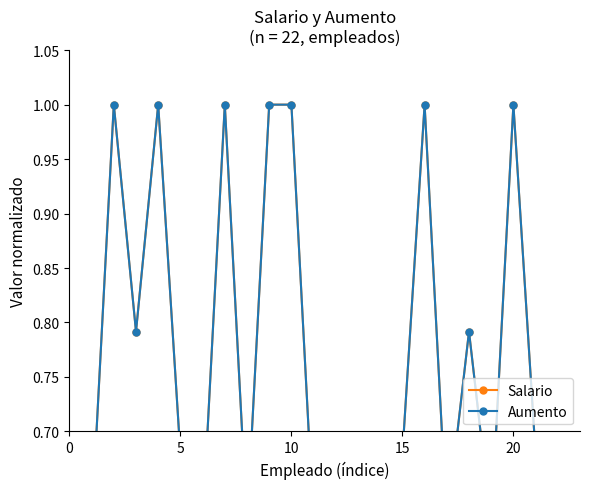

Reading left to right, list all the values displayed in this chart.

Salario: 0.6	1.0	0.8	1.0	0.7	0.6	1.0	0.6	1.0	1.0	0.6	0.7	0.7	0.7	0.7	1.0	0.6	0.8	0.6	1.0	0.7	0.7
Aumento: 0.6	1.0	0.8	1.0	0.7	0.6	1.0	0.6	1.0	1.0	0.6	0.7	0.7	0.7	0.7	1.0	0.6	0.8	0.6	1.0	0.7	0.7